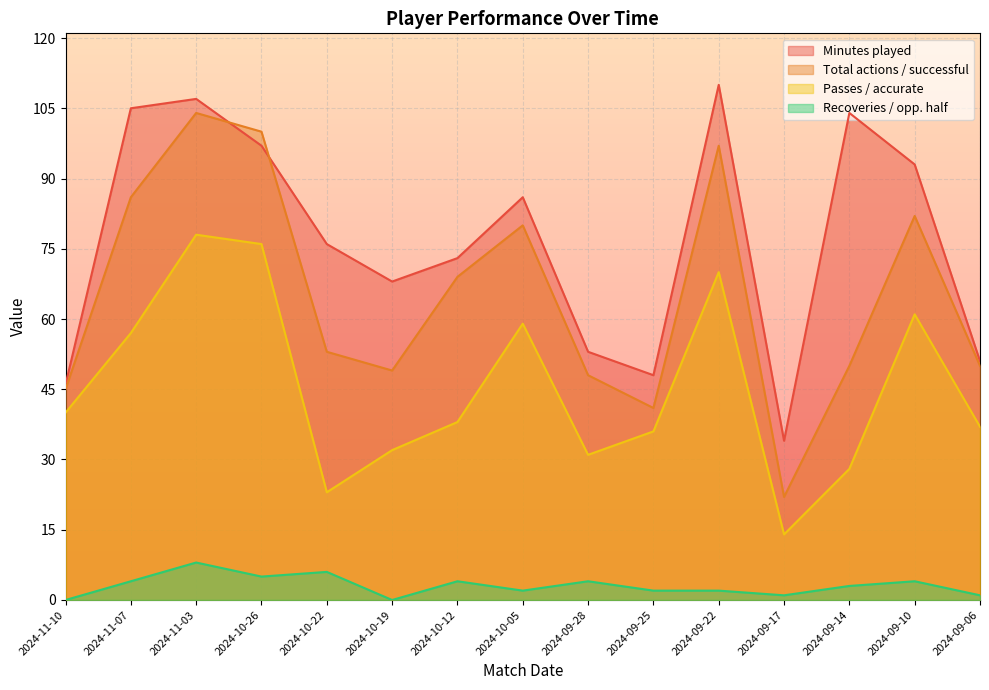

How many lines are shown in the chart?

4